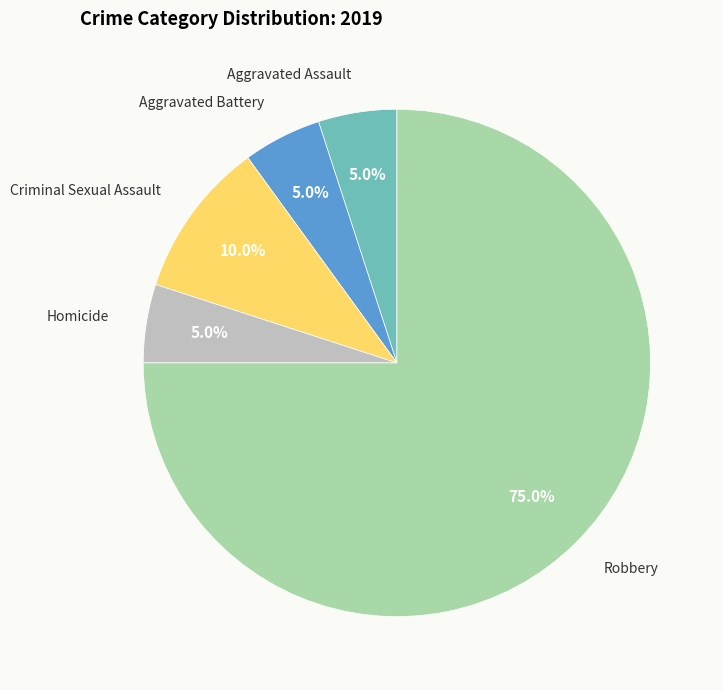

Does any single category account for the majority?

Yes